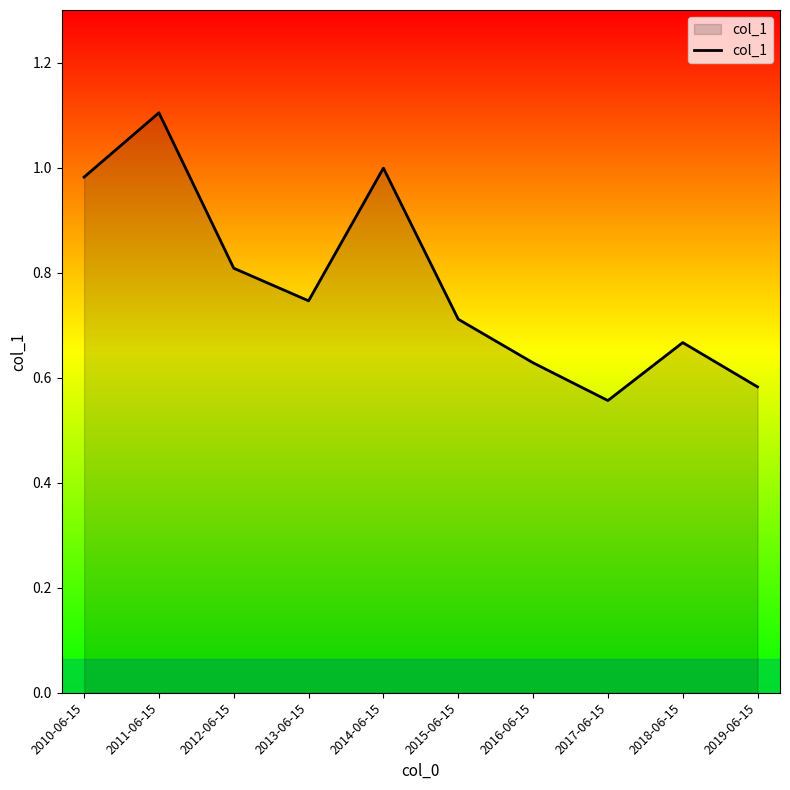

At which category does the chart reach its minimum across all series?

2017-06-15